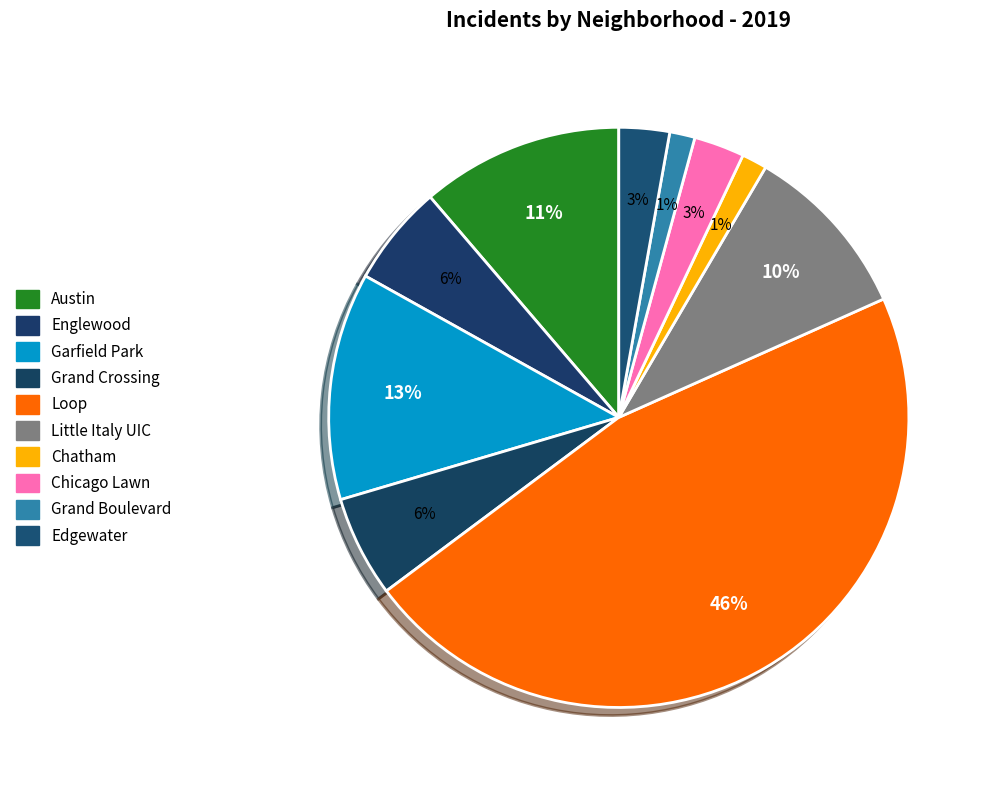

True or false: Grand Boulevard accounts for 1% of the total.

True